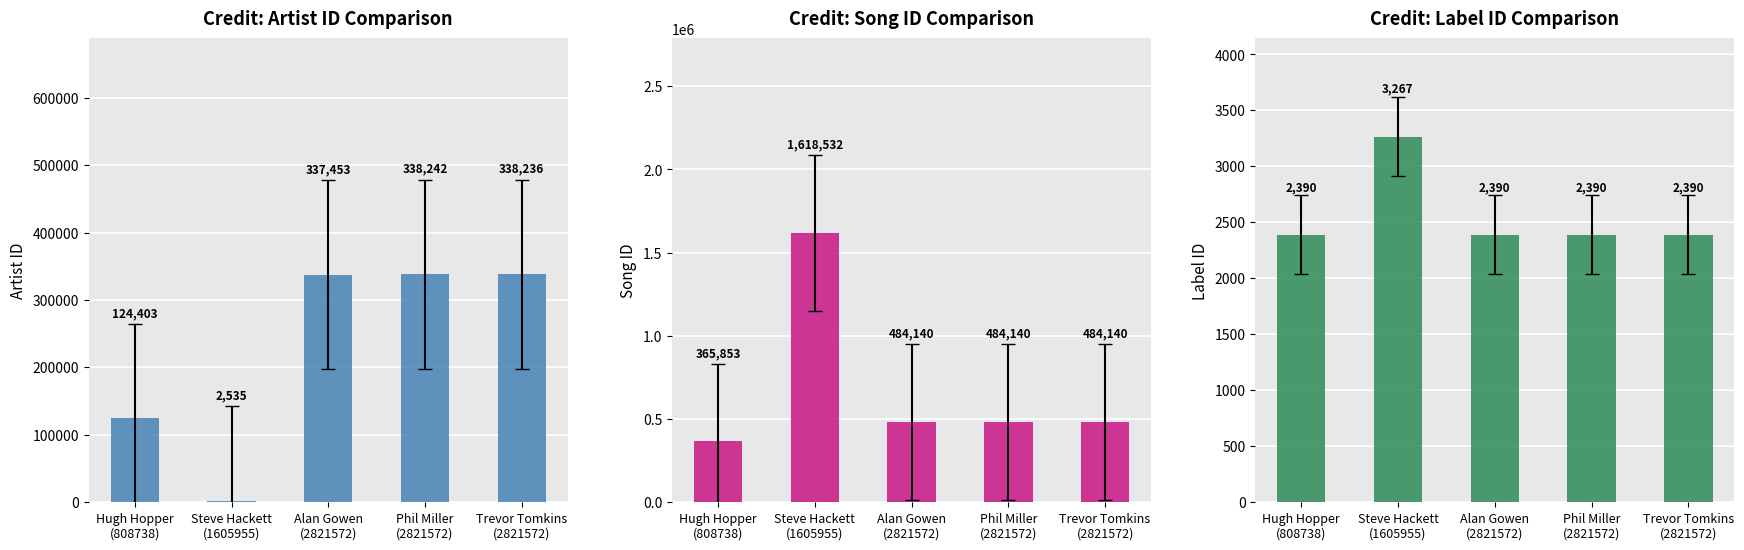

How many data points in Credit: Label ID Comparison are above 2390?

1